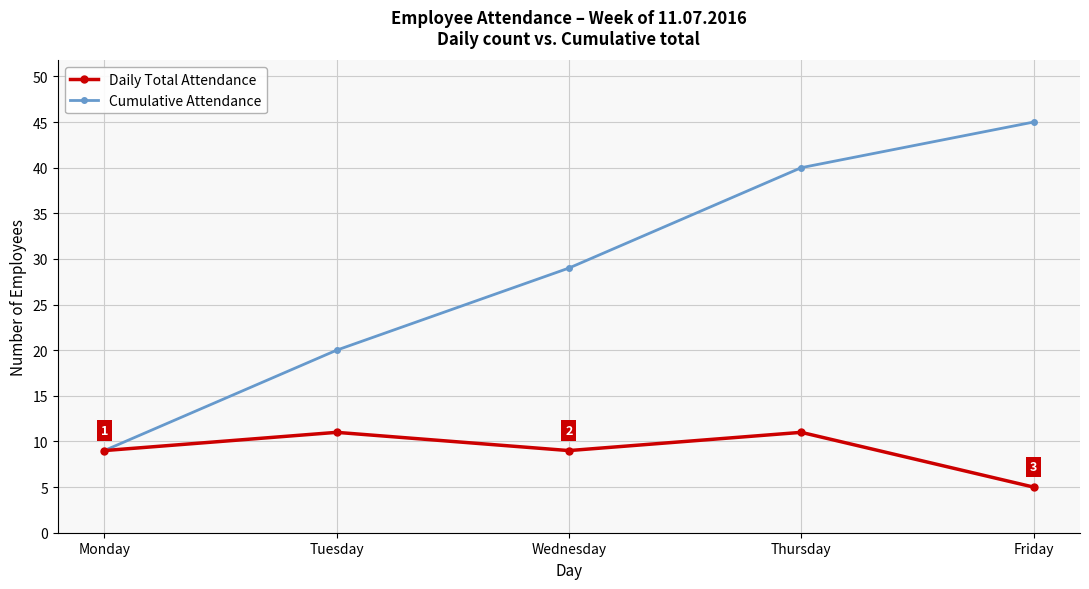

How many data points does each series have?

5